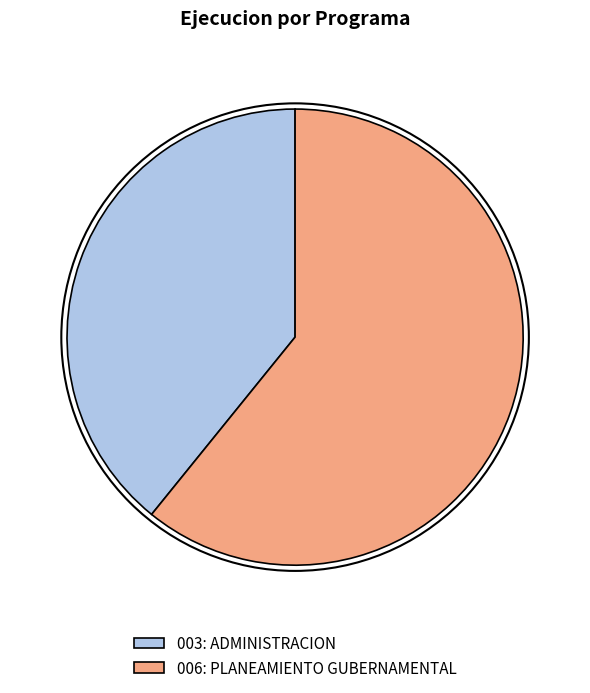

Which category has the biggest portion of the pie?

006: PLANEAMIENTO GUBERNAMENTAL